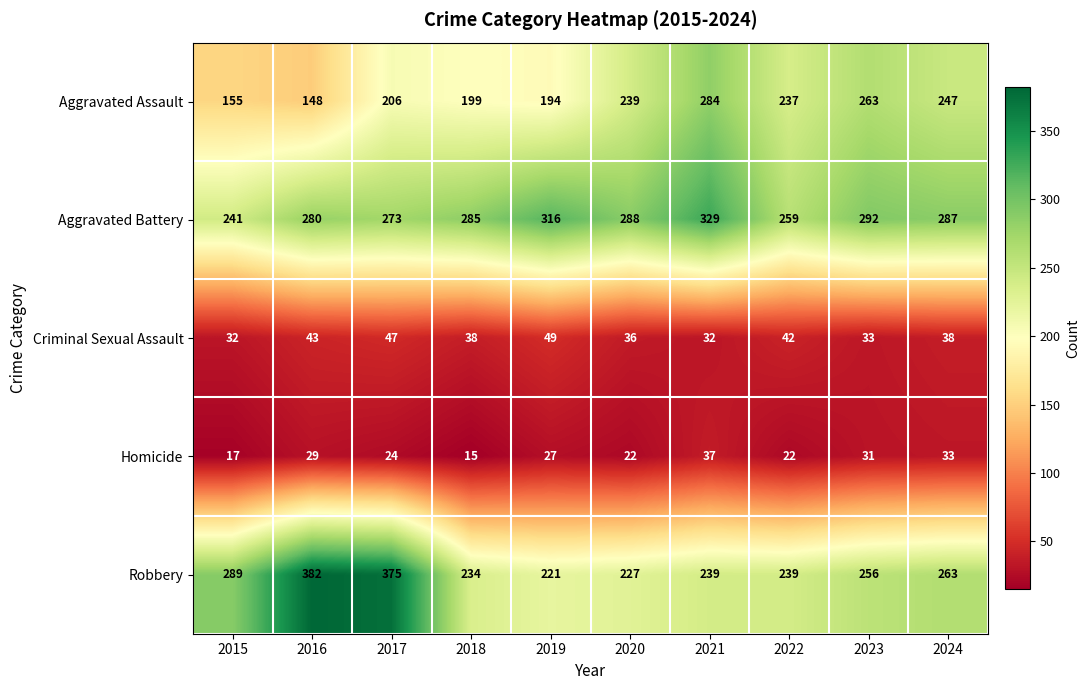

At which label is Aggravated Assault closest to 216?

2017